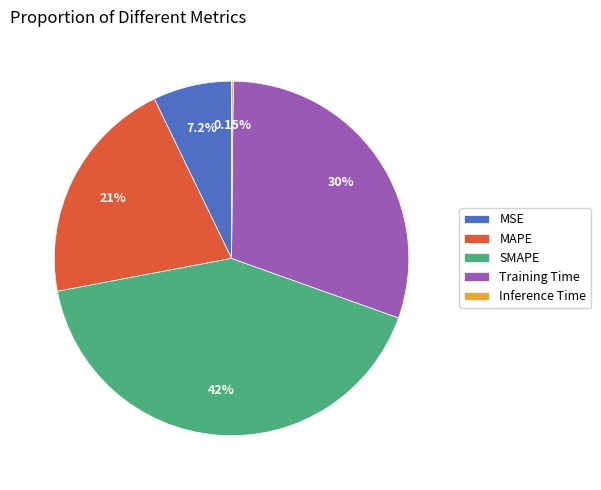

Which category has the biggest portion of the pie?

SMAPE